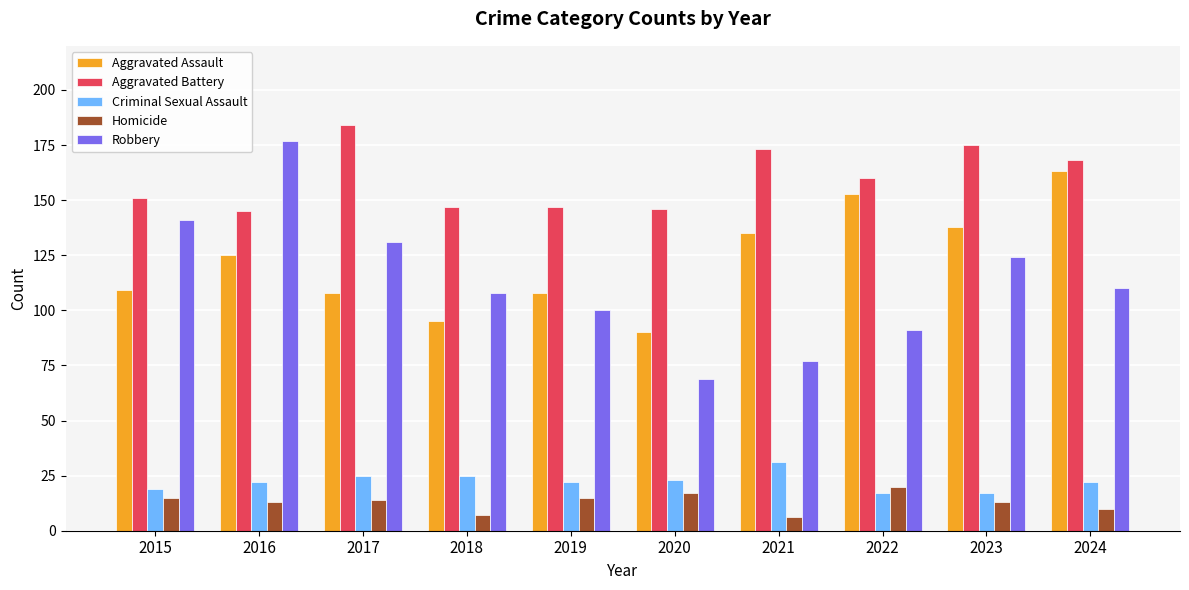

At which category is the sum across all series the highest?

2016